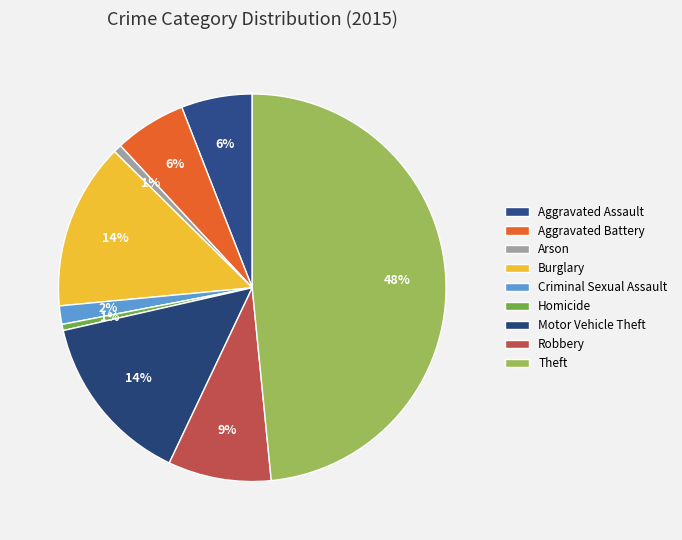

Is it true that Burglary is 14% of the pie?

True